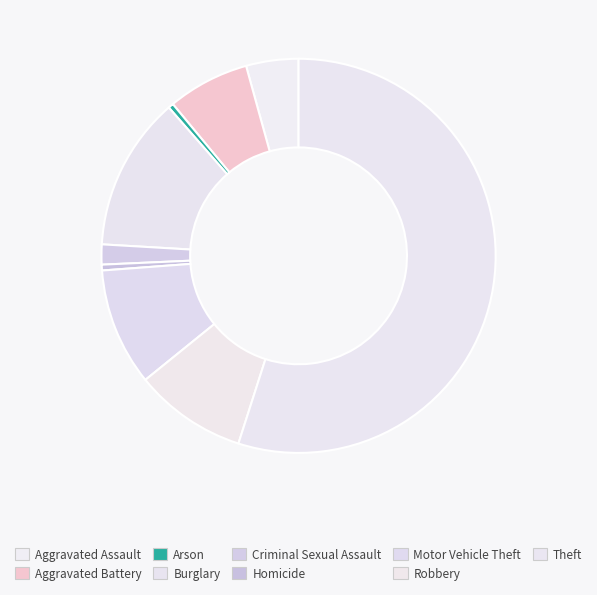

Is there any slice that represents more than half of the pie?

Yes